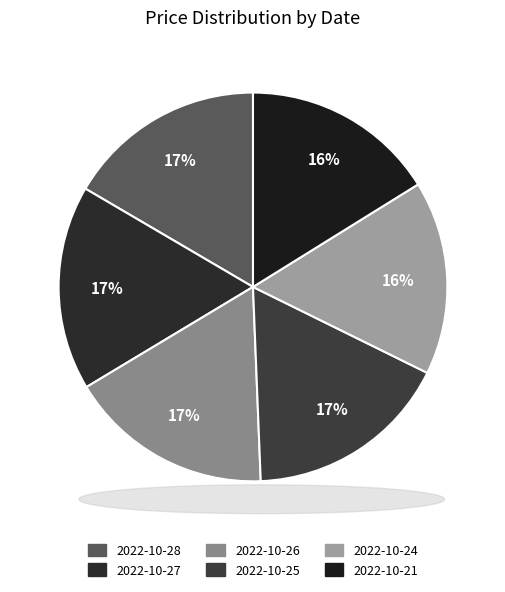

Approximately how many times larger is the value at 2022-10-27 compared to 2022-10-25?

1.0